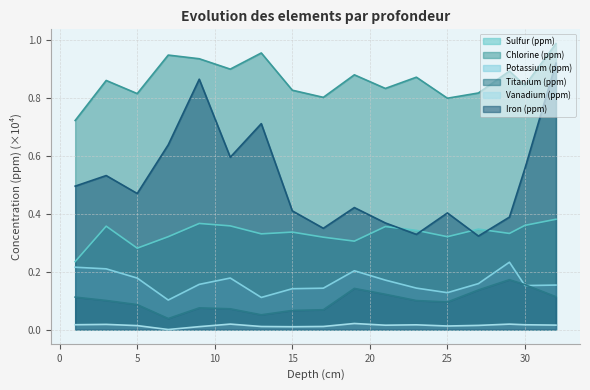

Reading left to right, transcribe all the data shown in this chart.

Sulfur (ppm): 0.2	0.4	0.3	0.3	0.4	0.4	0.3	0.3	0.3	0.3	0.4	0.3	0.3	0.3	0.3	0.4	0.4
Chlorine (ppm): 0.7	0.9	0.8	0.9	0.9	0.9	1.0	0.8	0.8	0.9	0.8	0.9	0.8	0.8	0.9	0.8	1.0
Potassium (ppm): 0.2	0.2	0.2	0.1	0.2	0.2	0.1	0.1	0.1	0.2	0.2	0.1	0.1	0.2	0.2	0.2	0.2
Titanium (ppm): 0.1	0.1	0.1	0.0	0.1	0.1	0.1	0.1	0.1	0.1	0.1	0.1	0.1	0.1	0.2	0.2	0.1
Vanadium (ppm): 0.0	0.0	0.0	0.0	0.0	0.0	0.0	0.0	0.0	0.0	0.0	0.0	0.0	0.0	0.0	0.0	0.0
Iron (ppm): 0.5	0.5	0.5	0.6	0.9	0.6	0.7	0.4	0.4	0.4	0.4	0.3	0.4	0.3	0.4	0.6	0.9